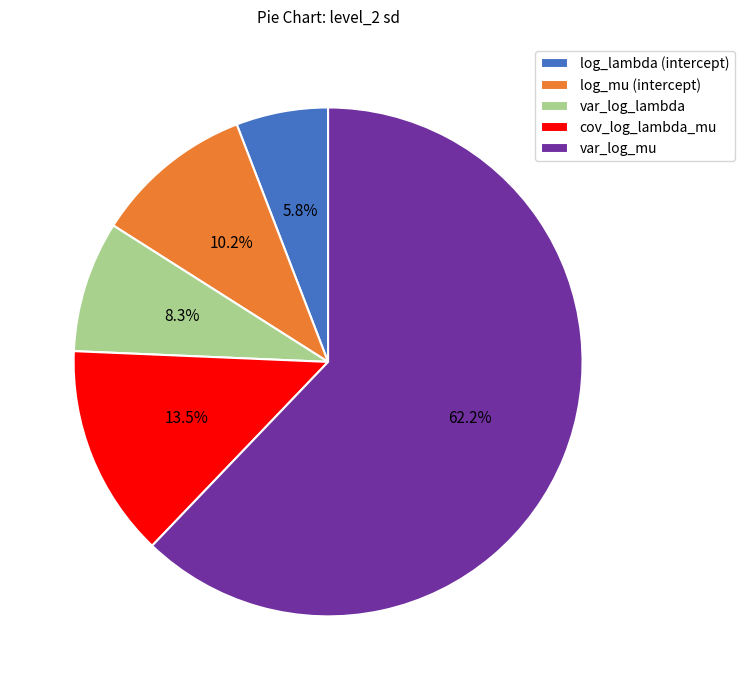

What portion of the pie excludes cov_log_lambda_mu?

86.5%